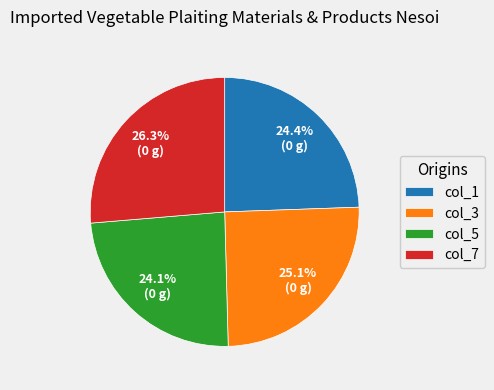

What is the total percentage of col_3 and col_7?

51.5%